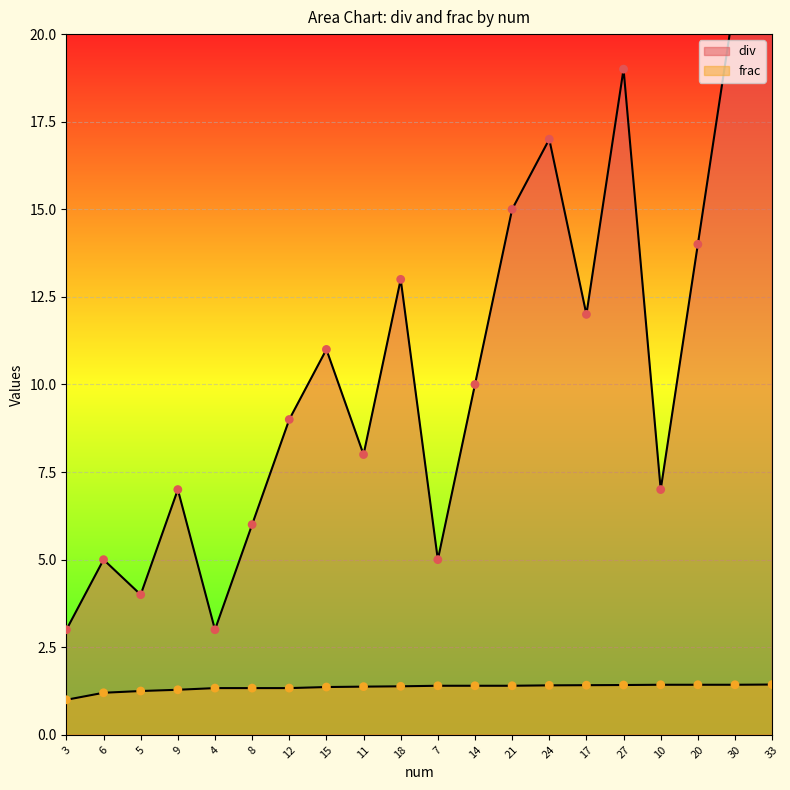

Which series has the largest total across all categories?

div